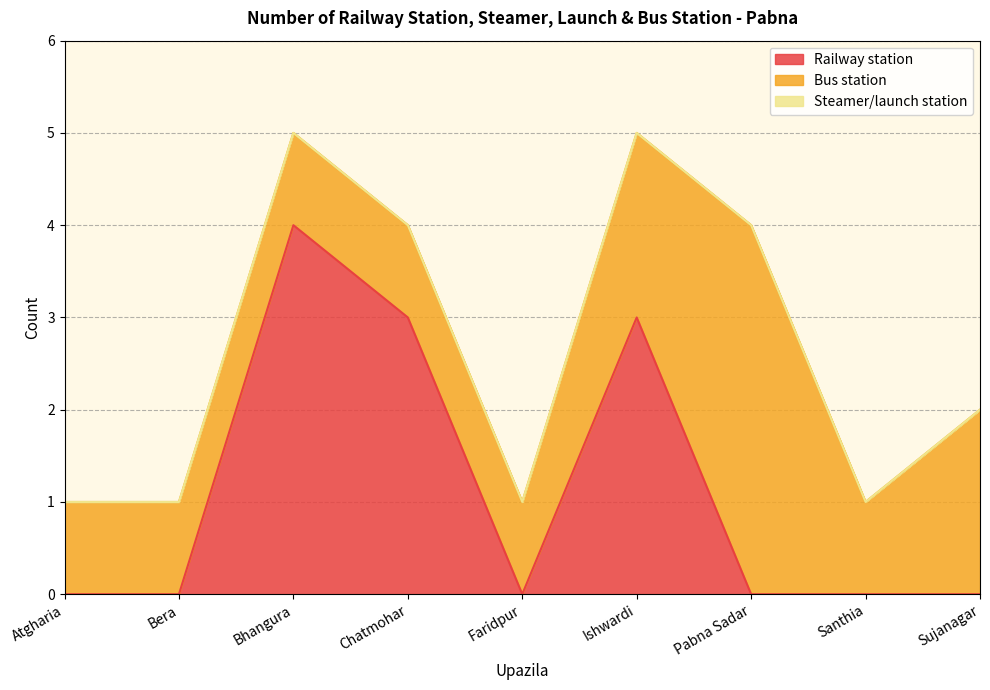

Reading left to right, list all the values displayed in this chart.

Railway station: Atgharia=0	Bera=0	Bhangura=4	Chatmohar=3	Faridpur=0	Ishwardi=3	Pabna Sadar=0	Santhia=0	Sujanagar=0
Bus station: Atgharia=1	Bera=1	Bhangura=1	Chatmohar=1	Faridpur=1	Ishwardi=2	Pabna Sadar=4	Santhia=1	Sujanagar=2
Steamer/launch station: Atgharia=0	Bera=0	Bhangura=0	Chatmohar=0	Faridpur=0	Ishwardi=0	Pabna Sadar=0	Santhia=0	Sujanagar=0